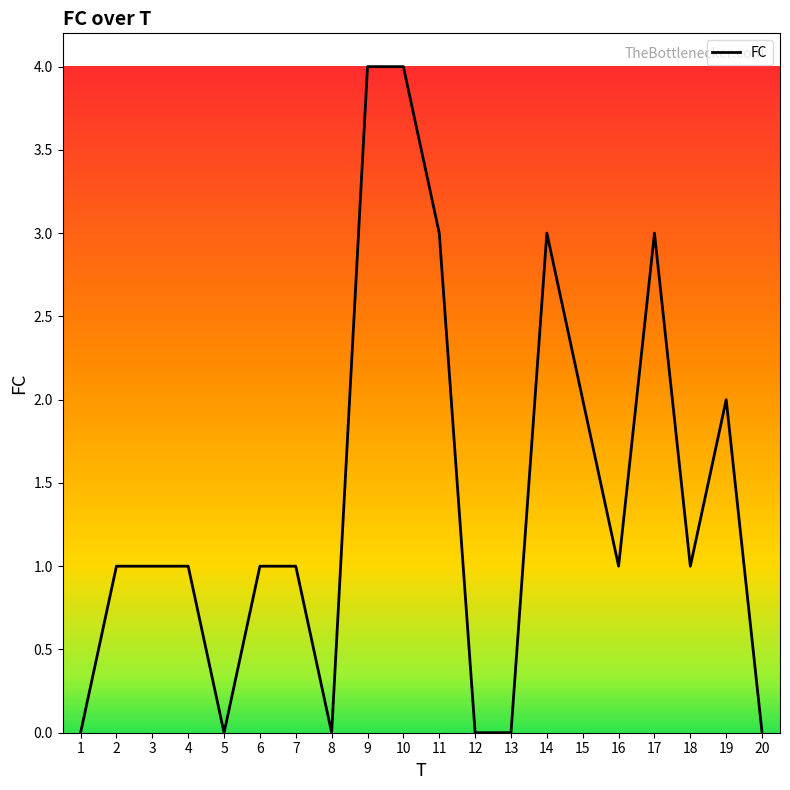

The value at 13 is 0. True or false?

True